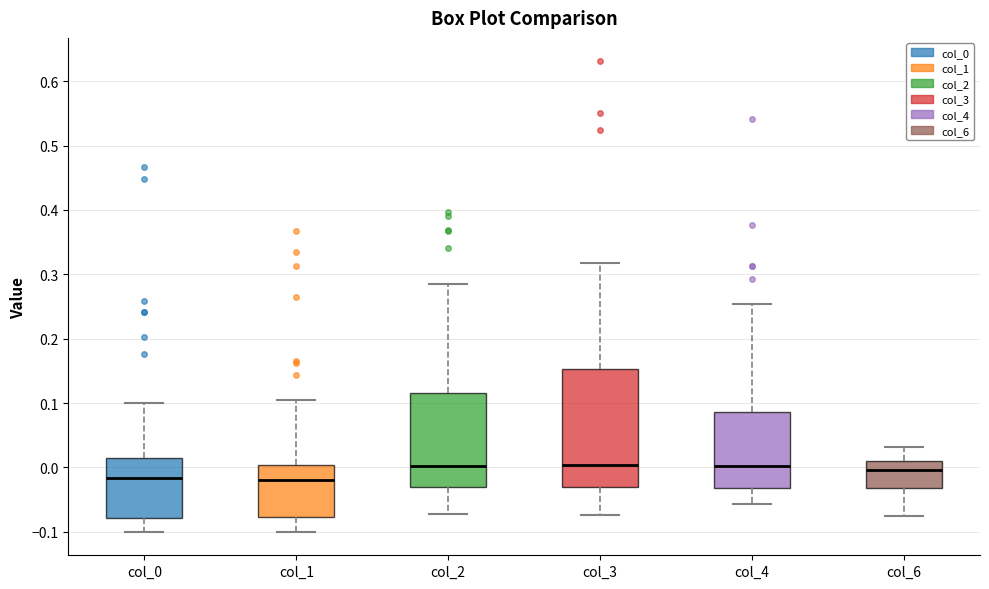

Reading left to right, read every box against the y-axis: the position of its median line, the range the box covers, and the ends of its whiskers. The values are not printed on the chart, so give them approximately, as read against the axis.

col_0: median -0.02, box -0.08 to 0.01, whiskers -0.10 to 0.10
col_1: median -0.02, box -0.08 to 0.00, whiskers -0.10 to 0.10
col_2: median 0.00, box -0.03 to 0.12, whiskers -0.07 to 0.28
col_3: median 0.00, box -0.03 to 0.15, whiskers -0.07 to 0.32
col_4: median 0.00, box -0.03 to 0.09, whiskers -0.06 to 0.25
col_6: median 0.00, box -0.03 to 0.01, whiskers -0.07 to 0.03